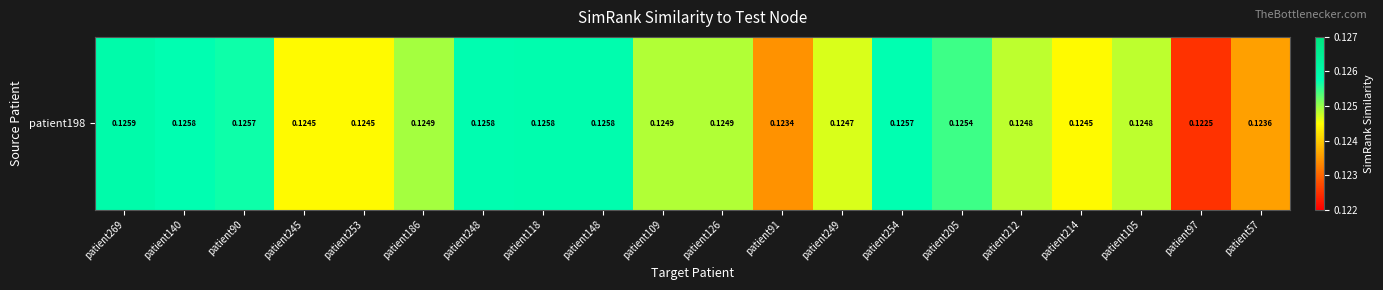

The chart shows a value of 0.1 at patient140. True or false?

True